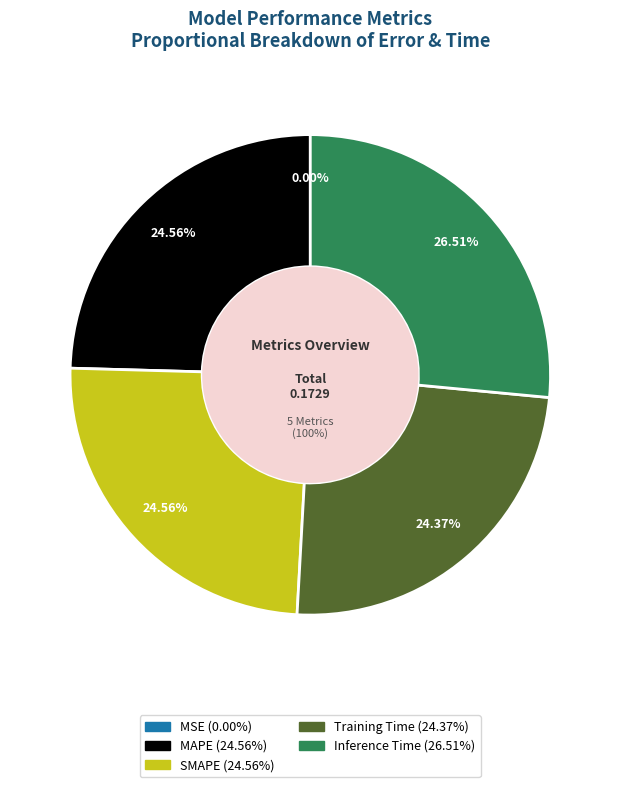

Rank the categories by value from highest to lowest.

Inference Time, SMAPE, MAPE, Training Time, MSE